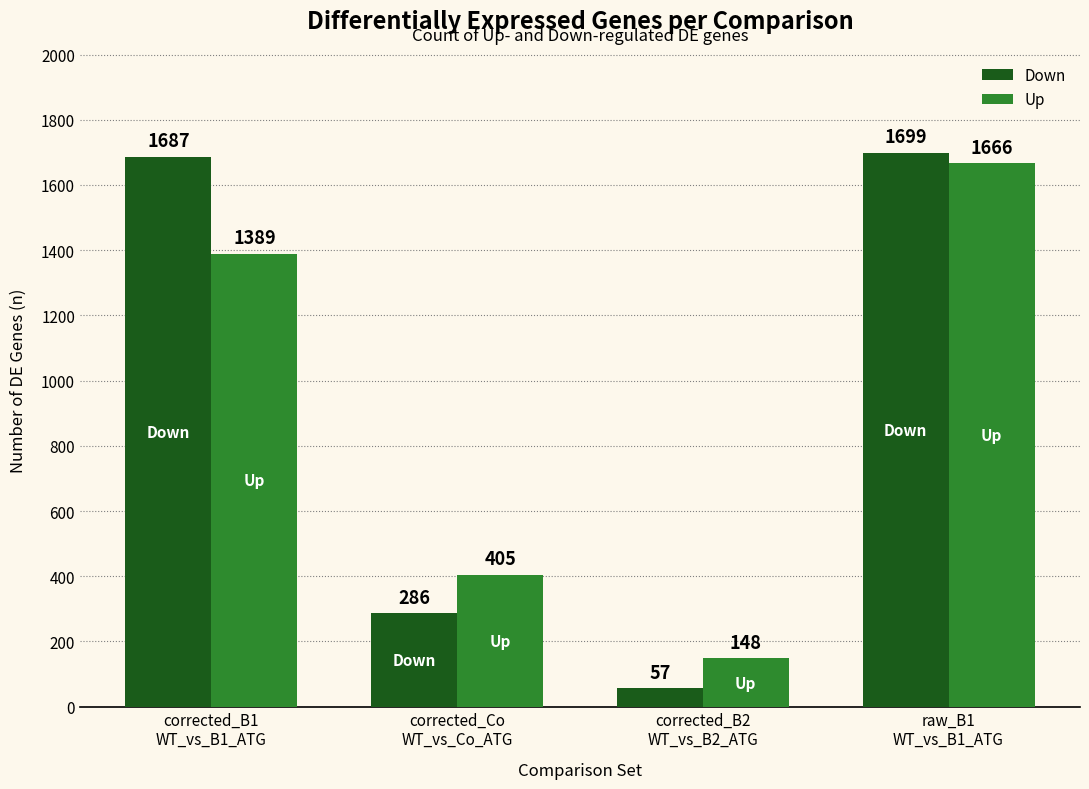

What are all the series names shown in the legend?

Down, Up